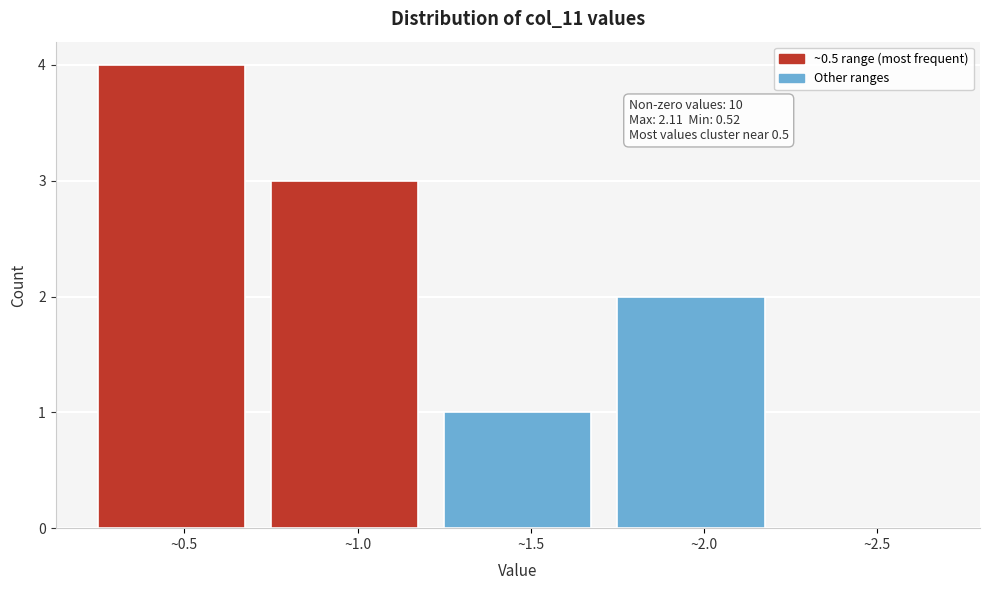

Reading right to left, what are all the values shown in this chart?

~2.5=0	~2.0=2	~1.5=1	~1.0=3	~0.5=4